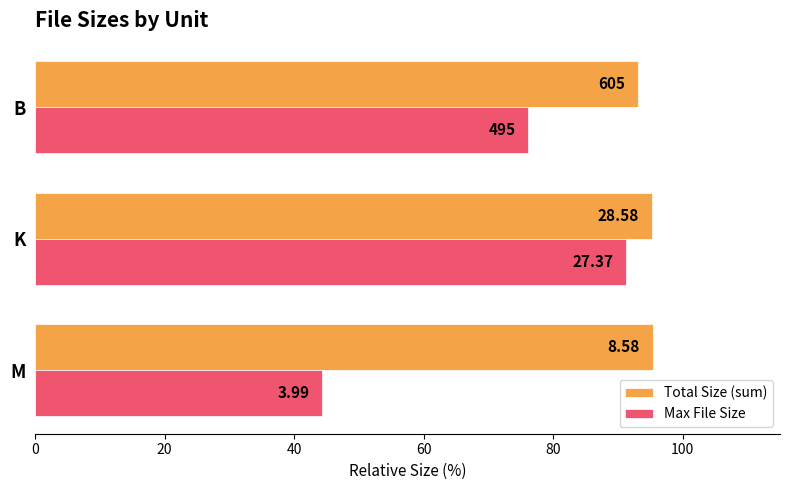

Which series has the largest range (max minus min)?

Max File Size